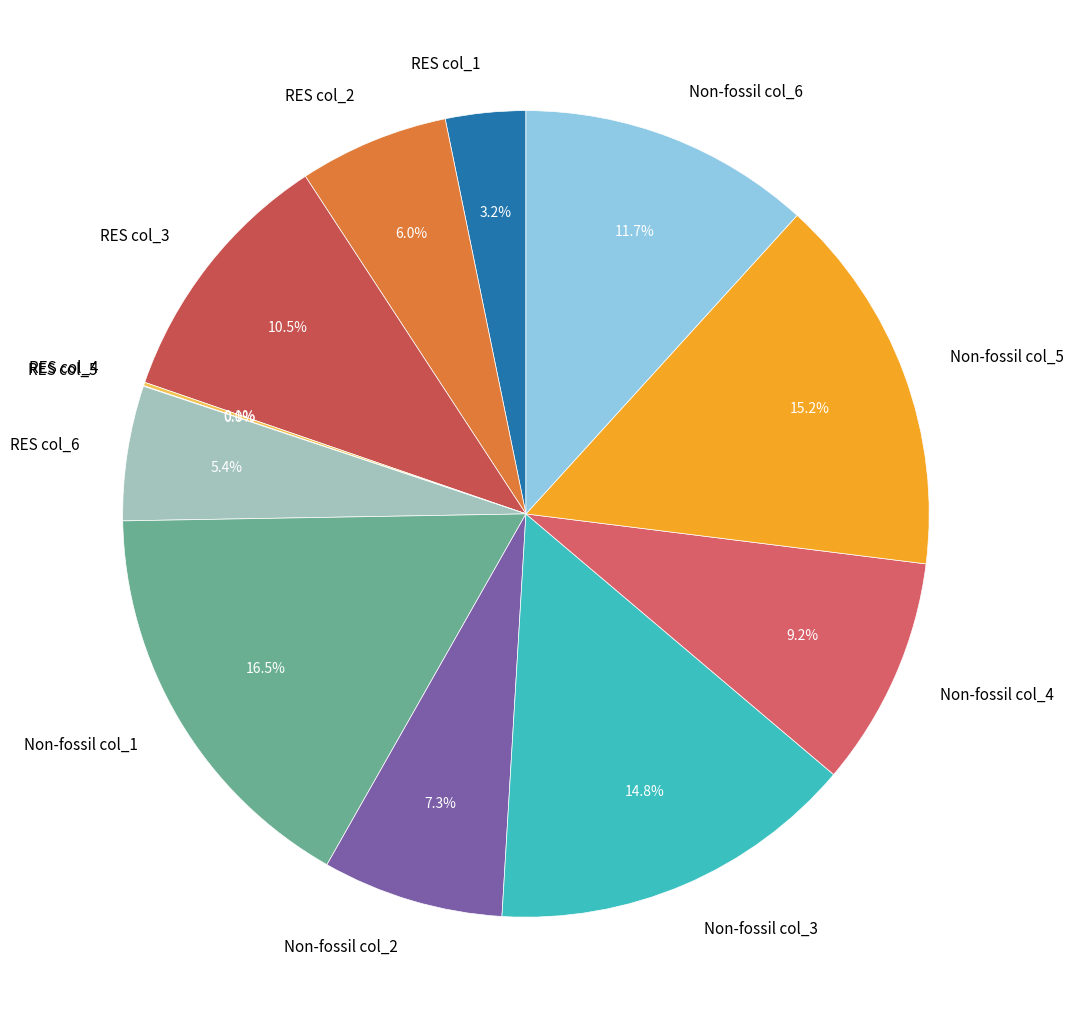

Is Non-fossil col_6 the majority of the pie?

No